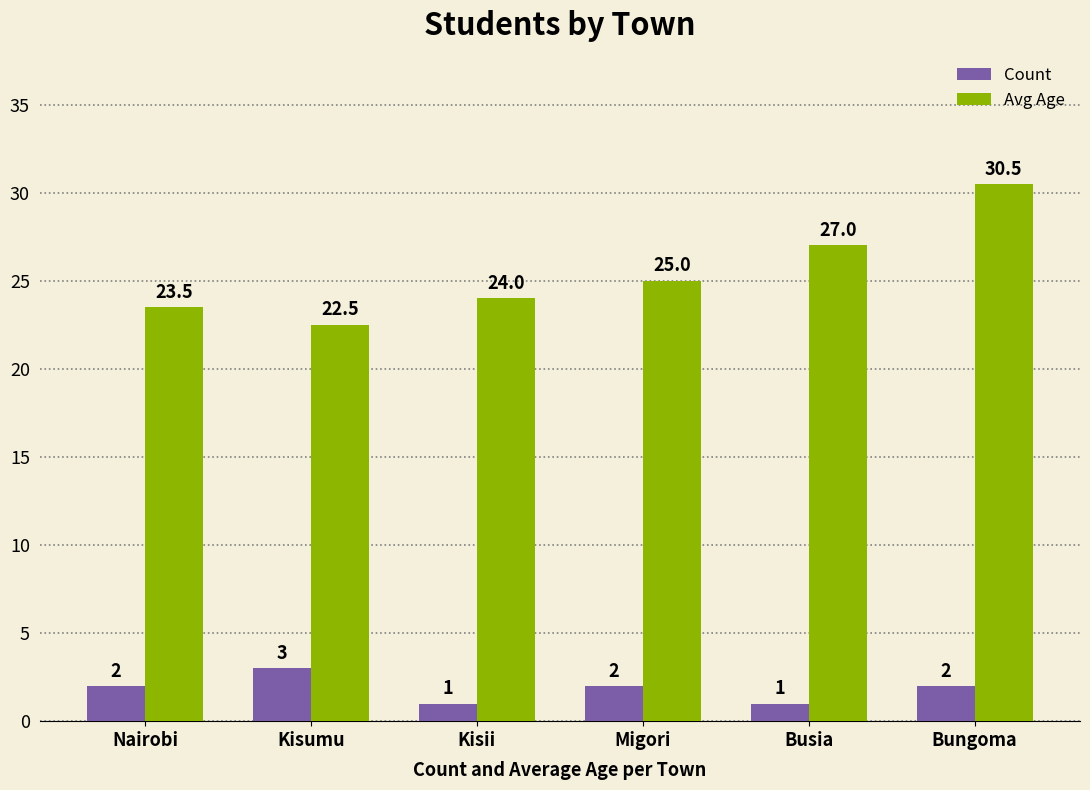

What is the label of the 6th bar from the left?

Bungoma